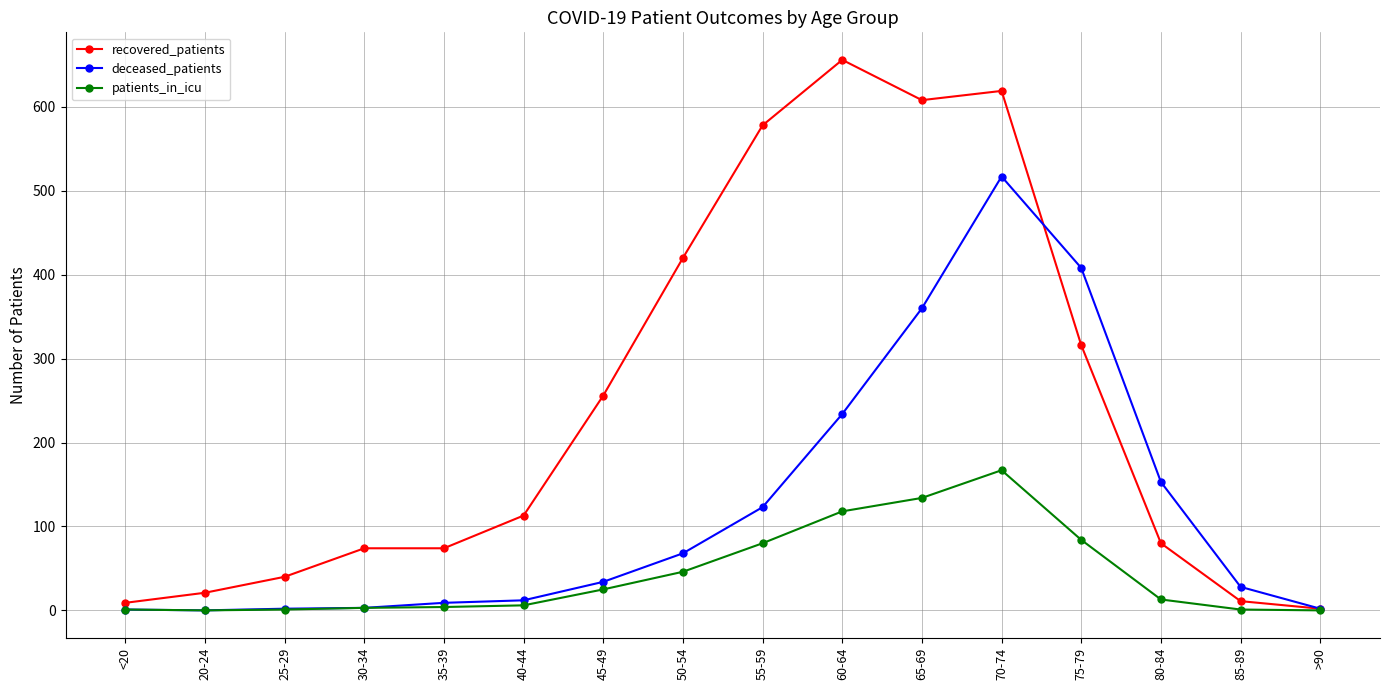

What is the difference between the patients_in_icu values at 35-39 and 65-69?

130